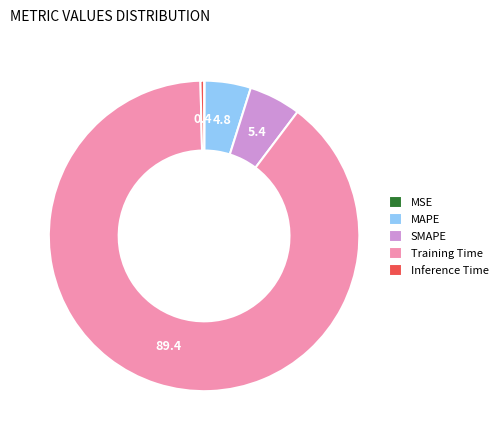

The Training Time slice represents 99% of the pie. True or false?

False